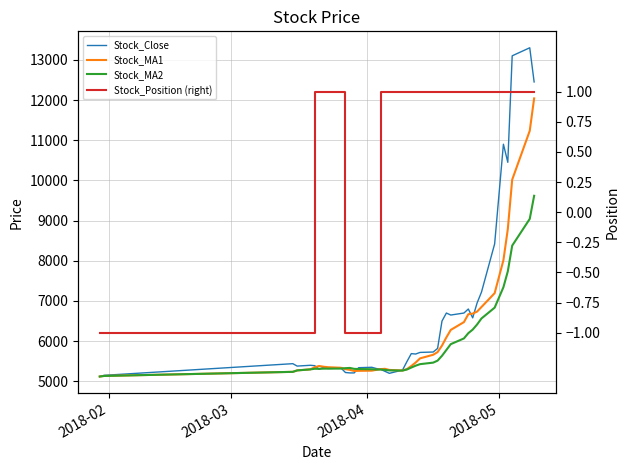

Which series ends up on top after the final intersection of Stock_Close and Stock_MA1?

Stock_Close